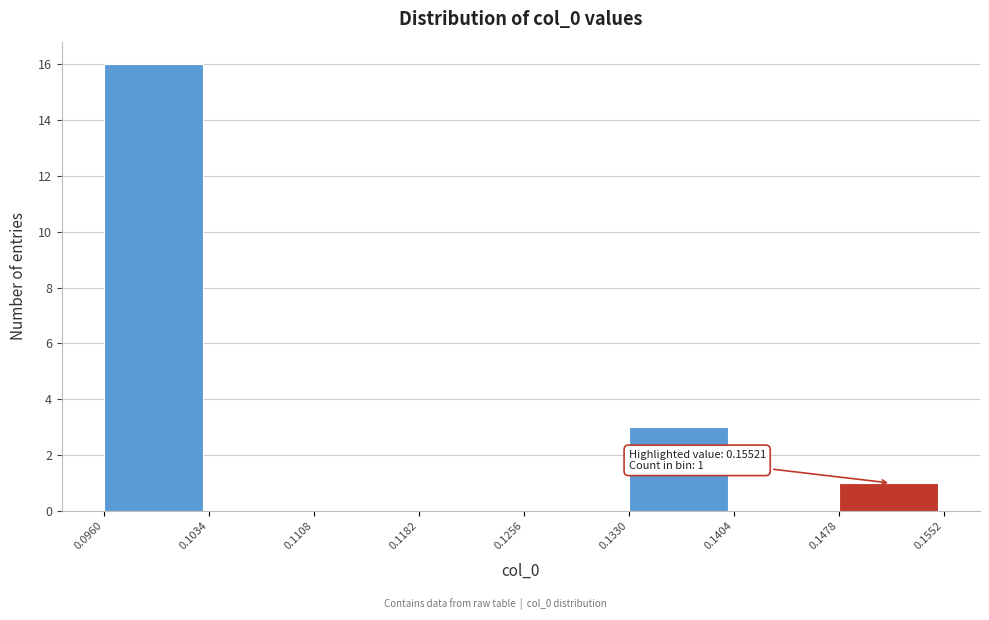

Over which range of the x-axis is the bar tallest?

0.0960 to 0.1034